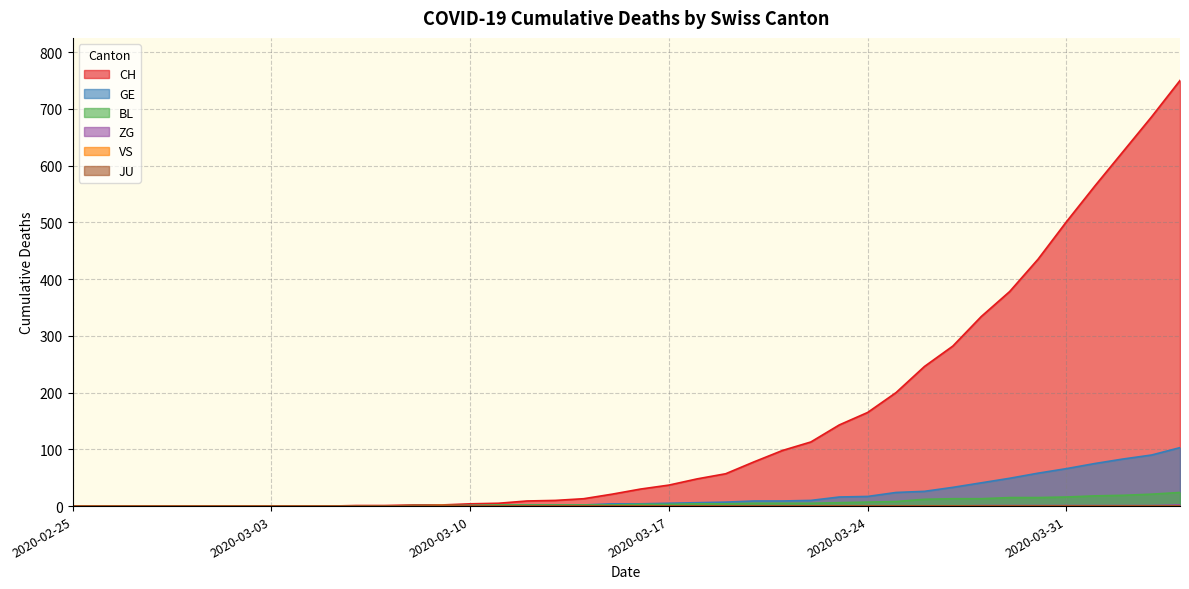

Rank the series at 2020-04-02 from lowest to highest value.

VS, ZG, BL, GE, CH